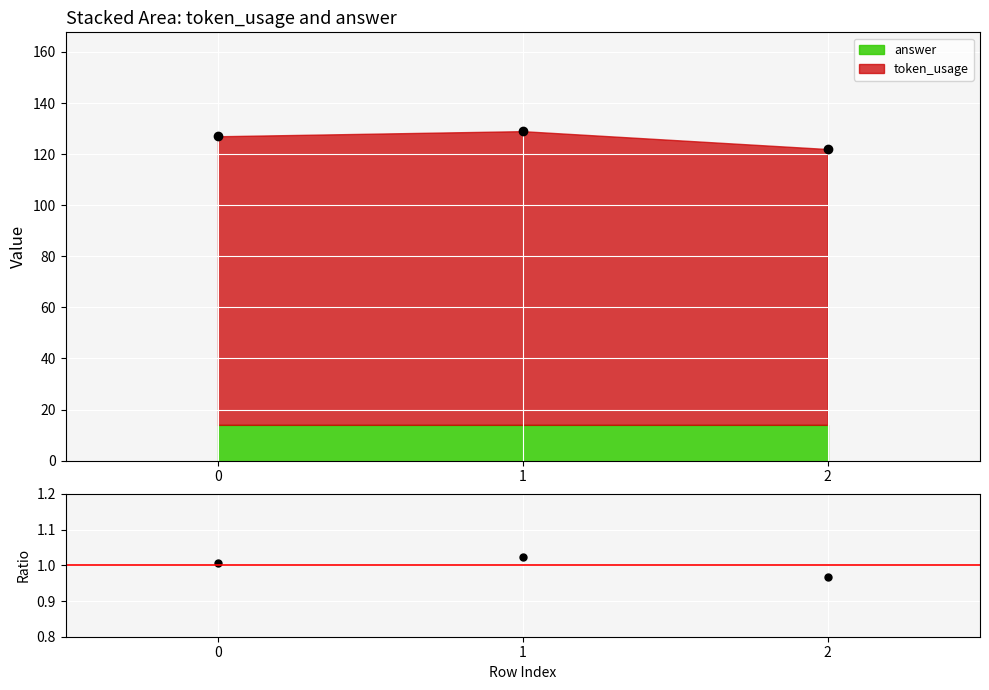

What is the minimum value for token_usage?

122